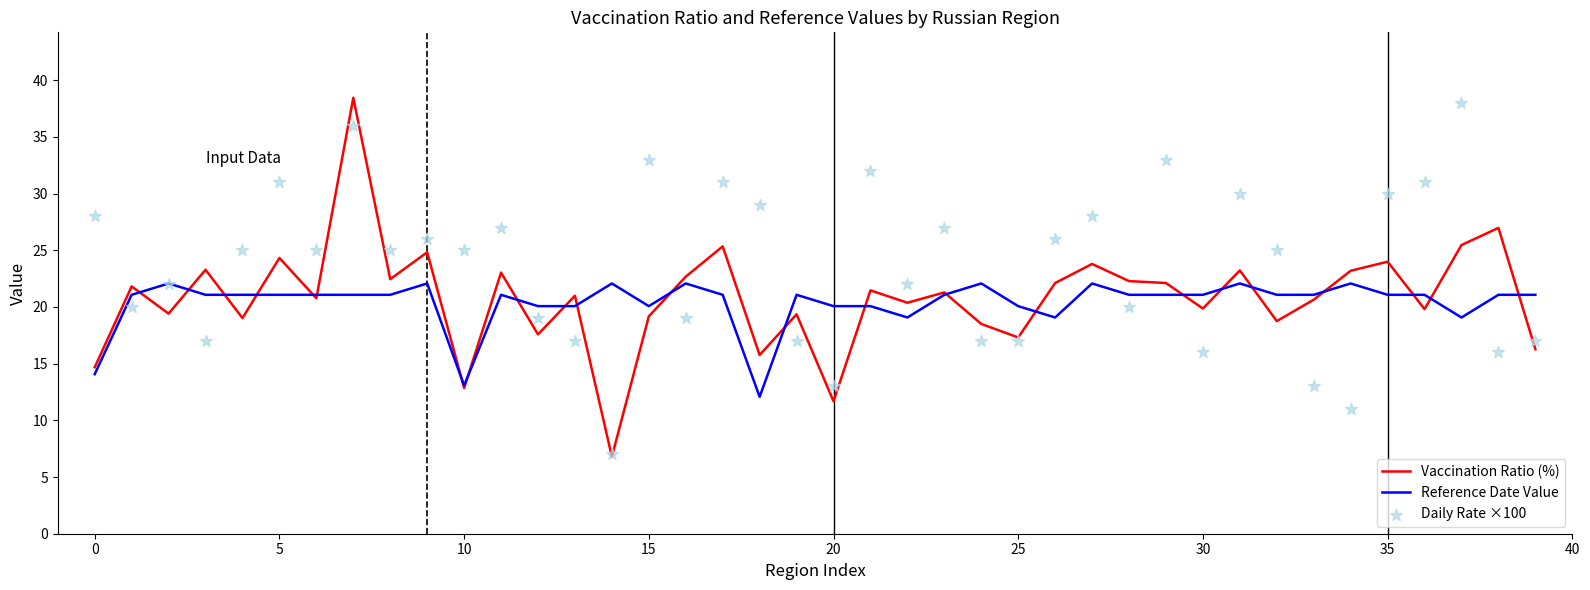

Which series has the largest total across all categories?

Daily Rate ×100